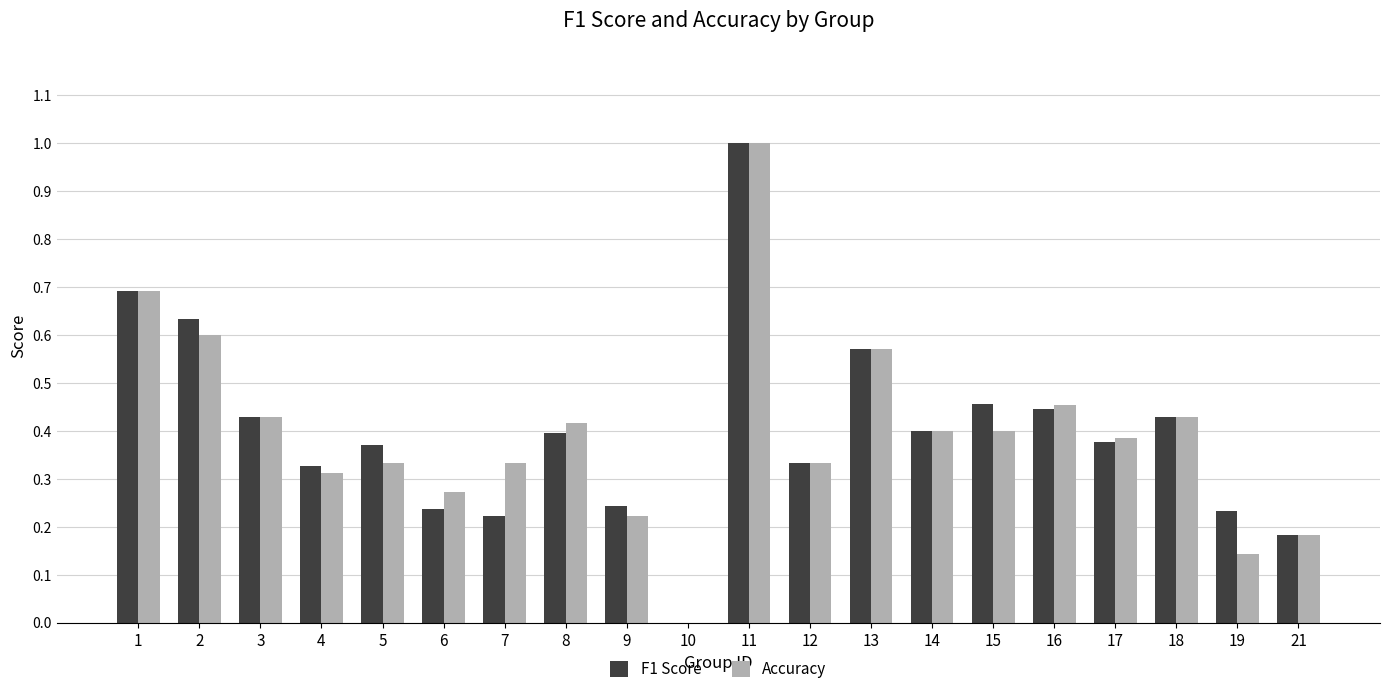

What is the sum of all Accuracy values?

7.9